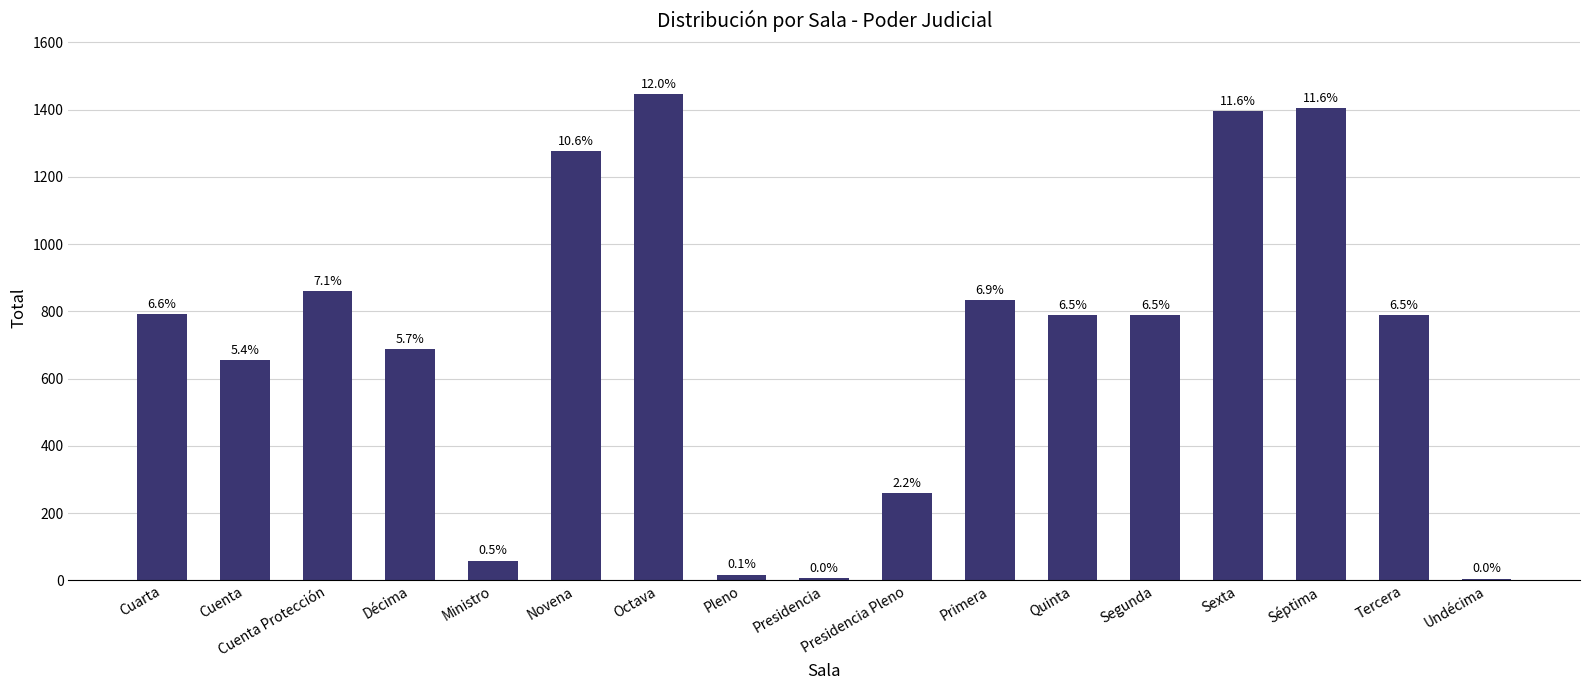

What is the value of the 10th bar from the left?

260